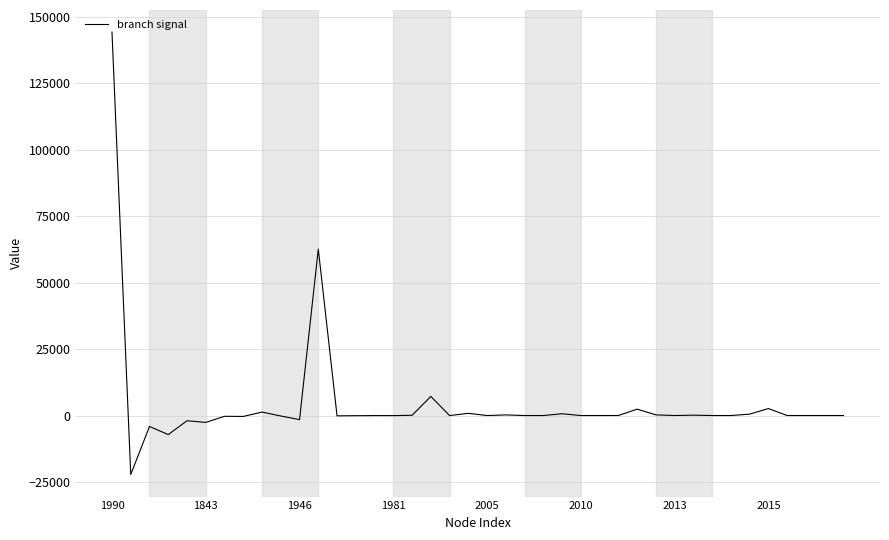

What is the difference between the maximum and minimum values?

166306.1